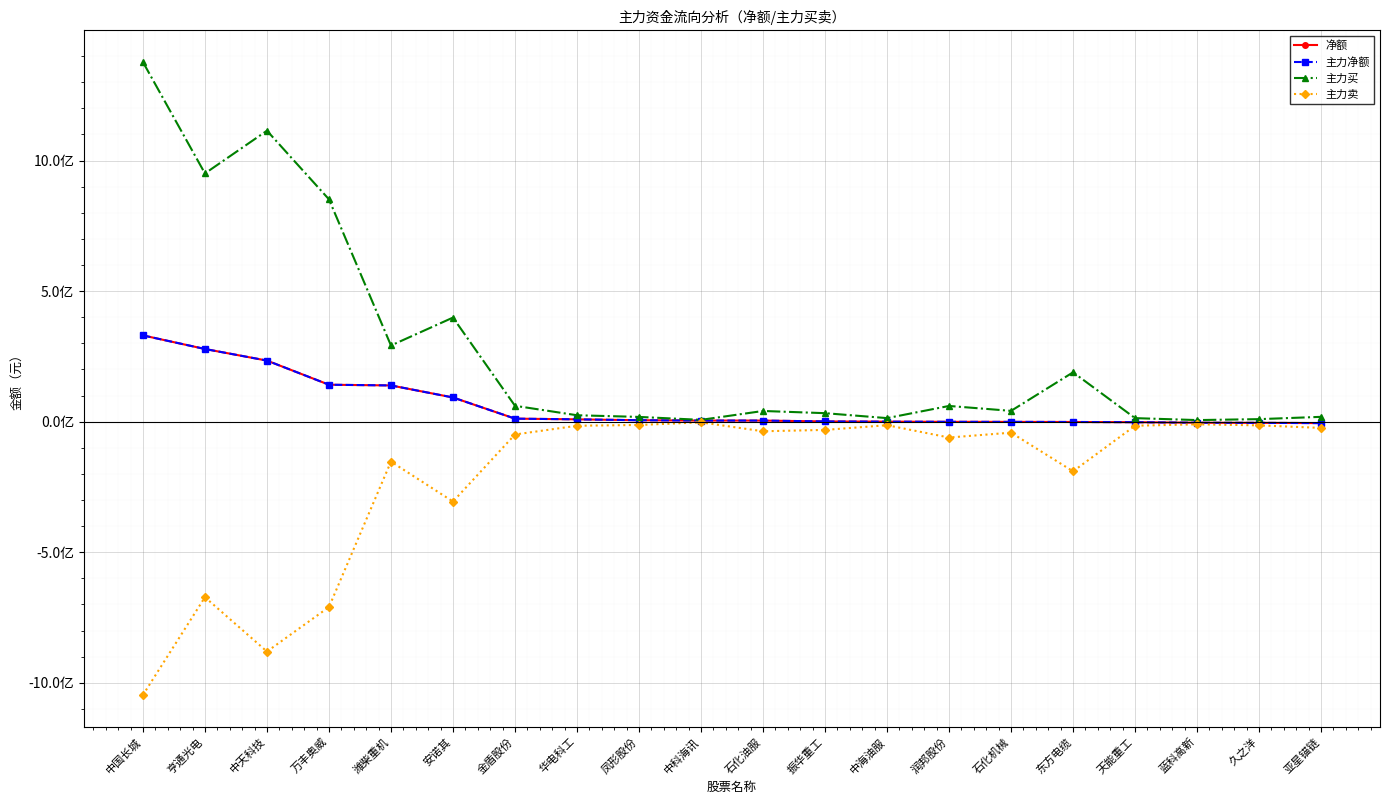

At which category is the sum across all series the highest?

中国长城